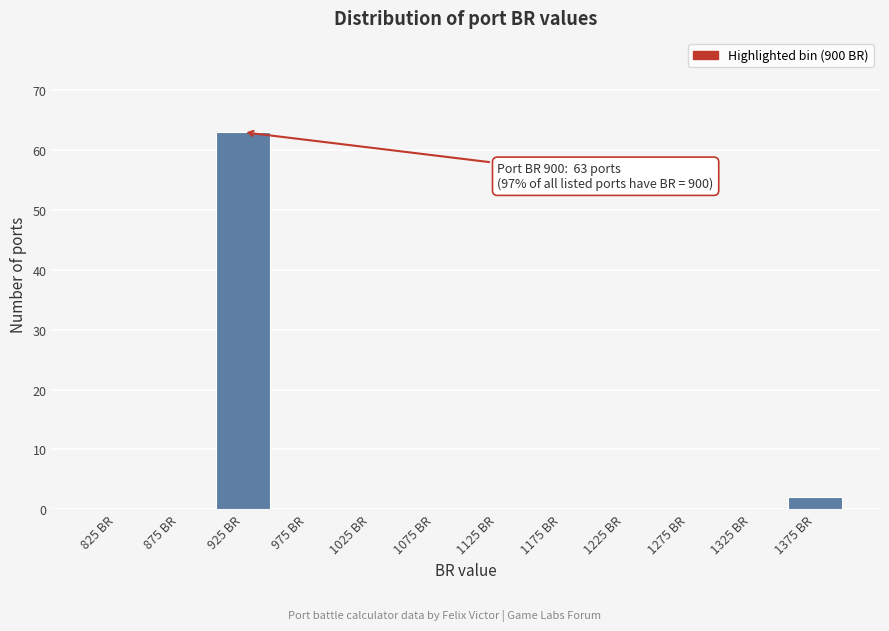

Which range on the x-axis has the tallest bar?

900 to 950